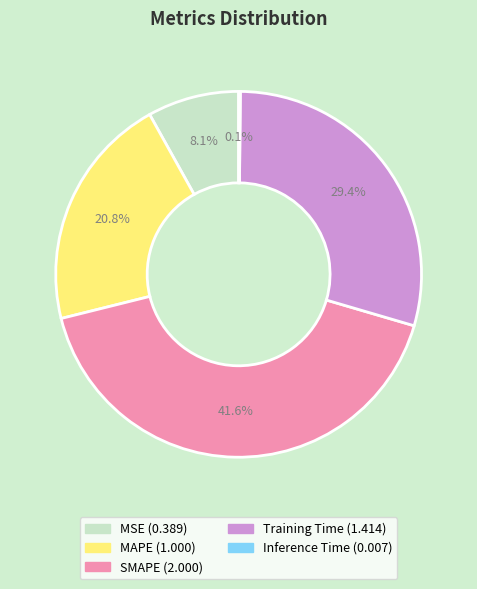

True or false: MAPE accounts for 7% of the total.

False